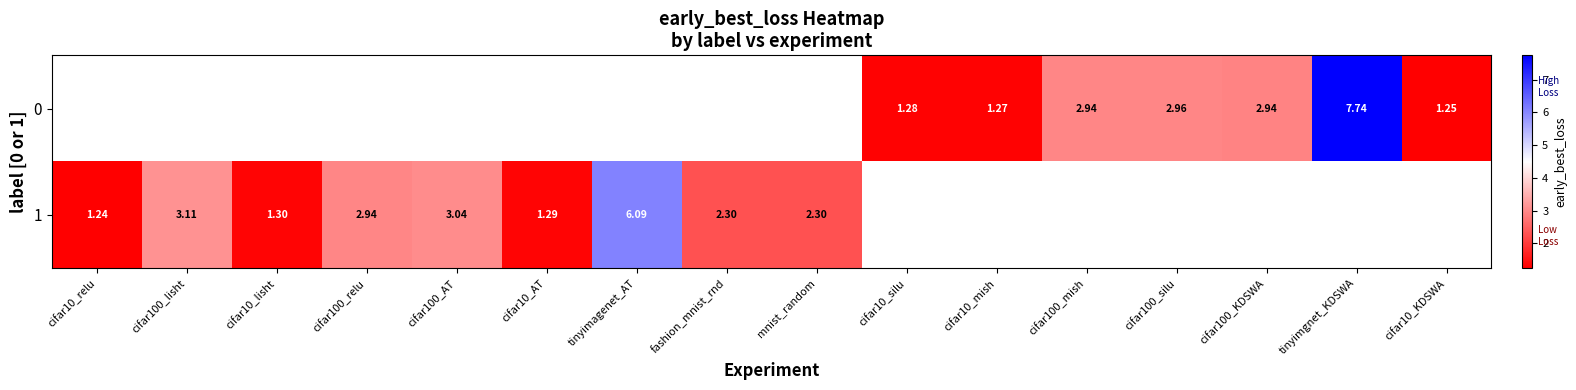

Is the value of 1 at cifar100_relu greater than the value of 0 at tinyimgnet_KDSWA?

No